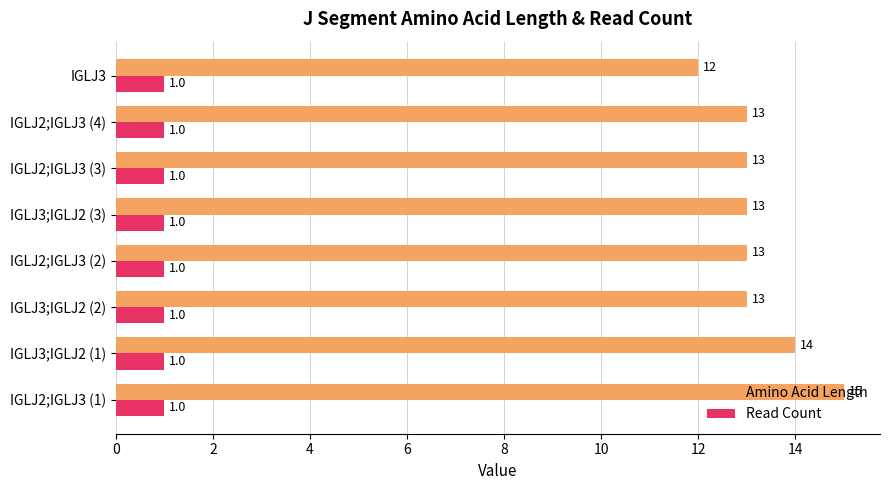

What is the average value of the Read Count series?

1